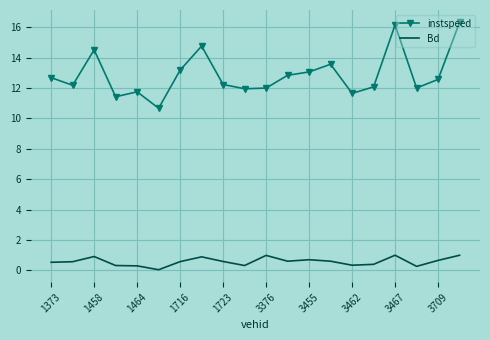

Count the number of categories in the chart.

20